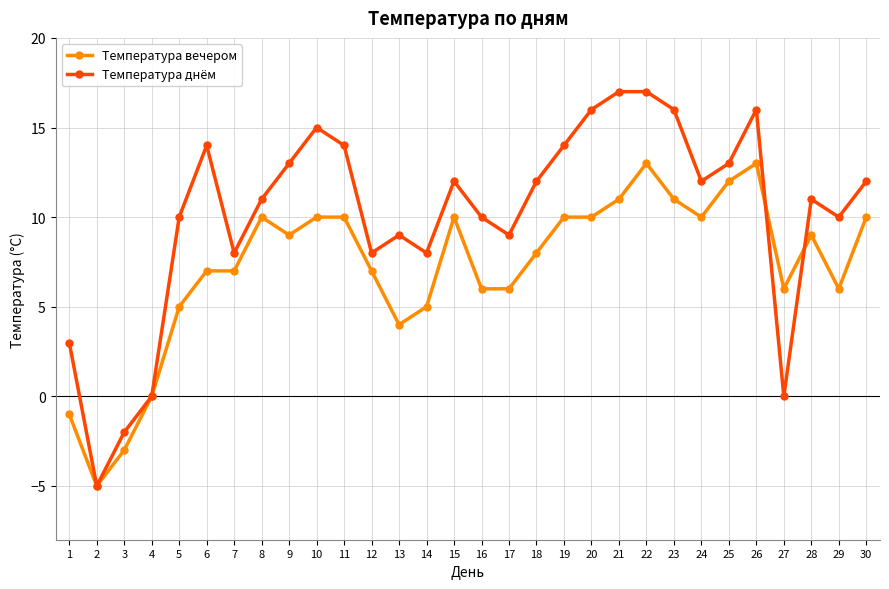

Is the value of Температура днём at 7 greater than the value of Температура вечером at 26?

No